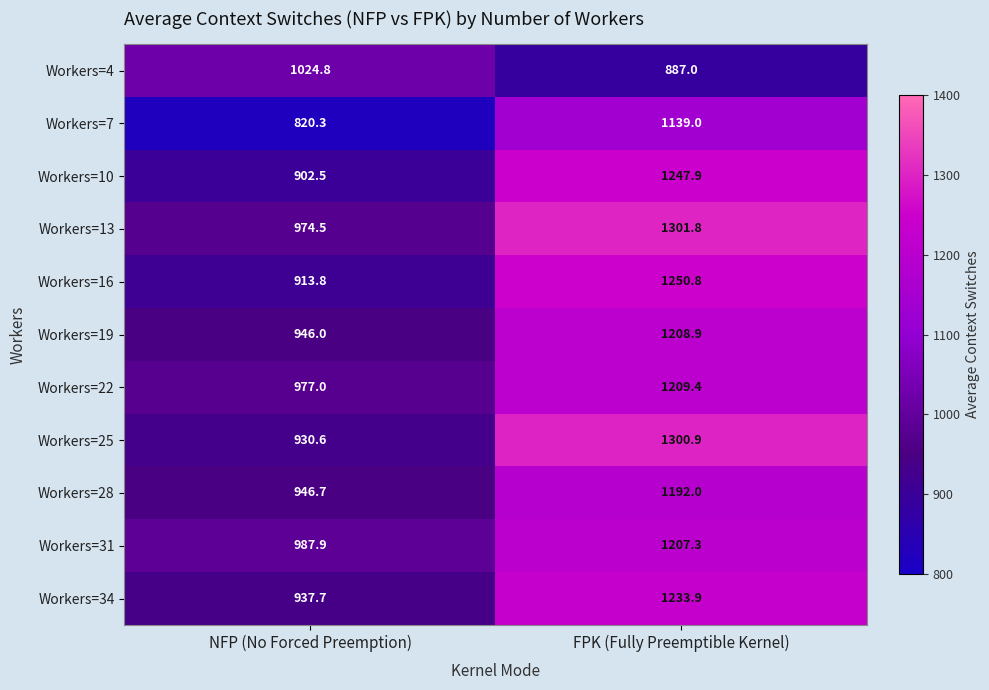

Which series has the widest spread of values?

Workers=25